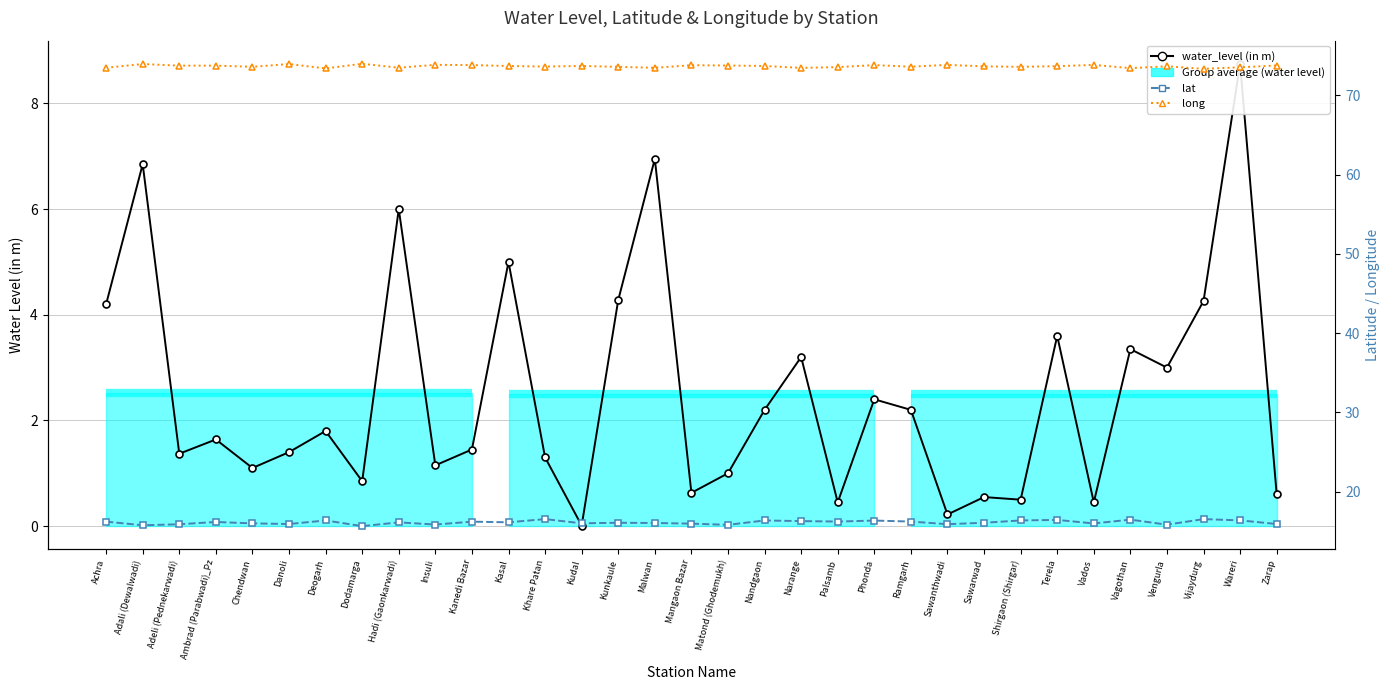

Read the water_level (in m) value at Vijaydurg.

4.3